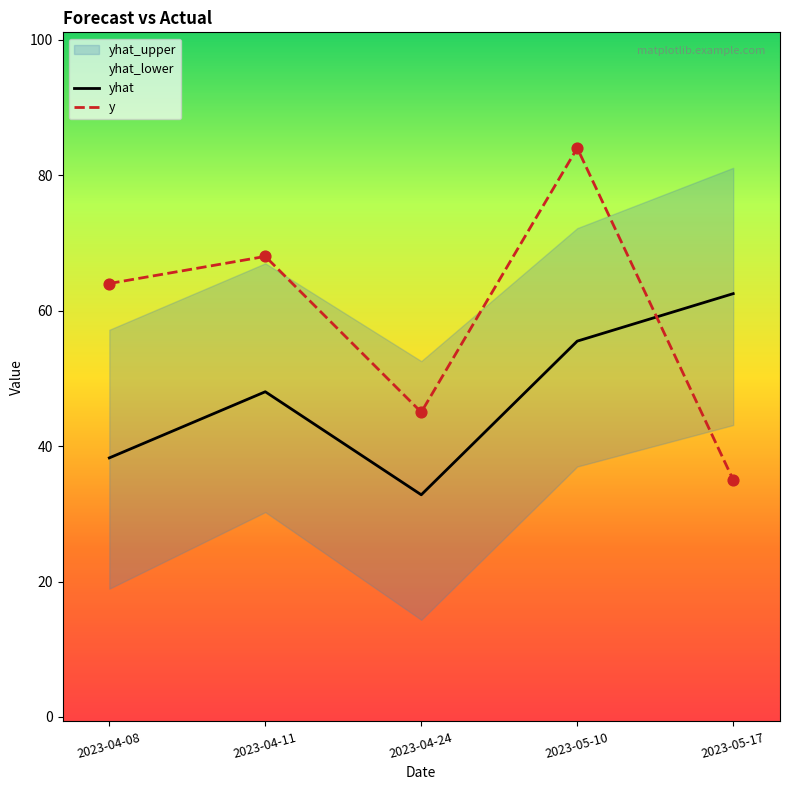

What is the total value across all series at 2023-05-10?

139.5